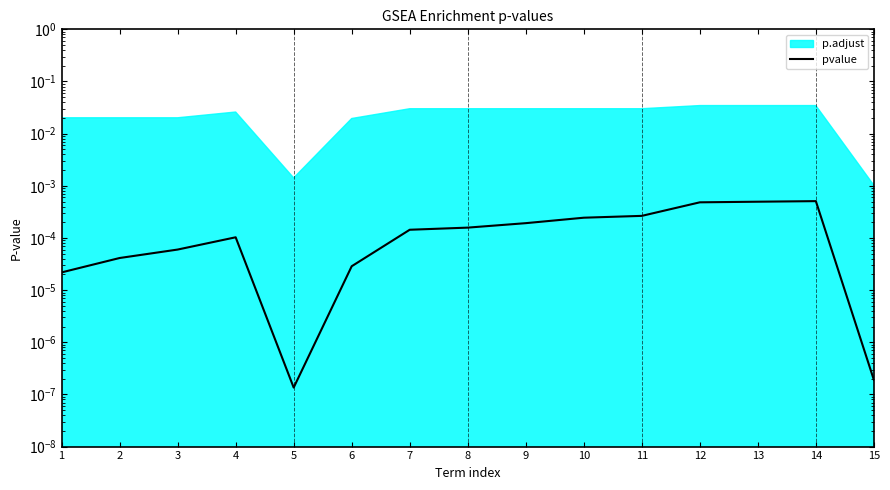

True or false: the data shows 0.0 at 8.

True